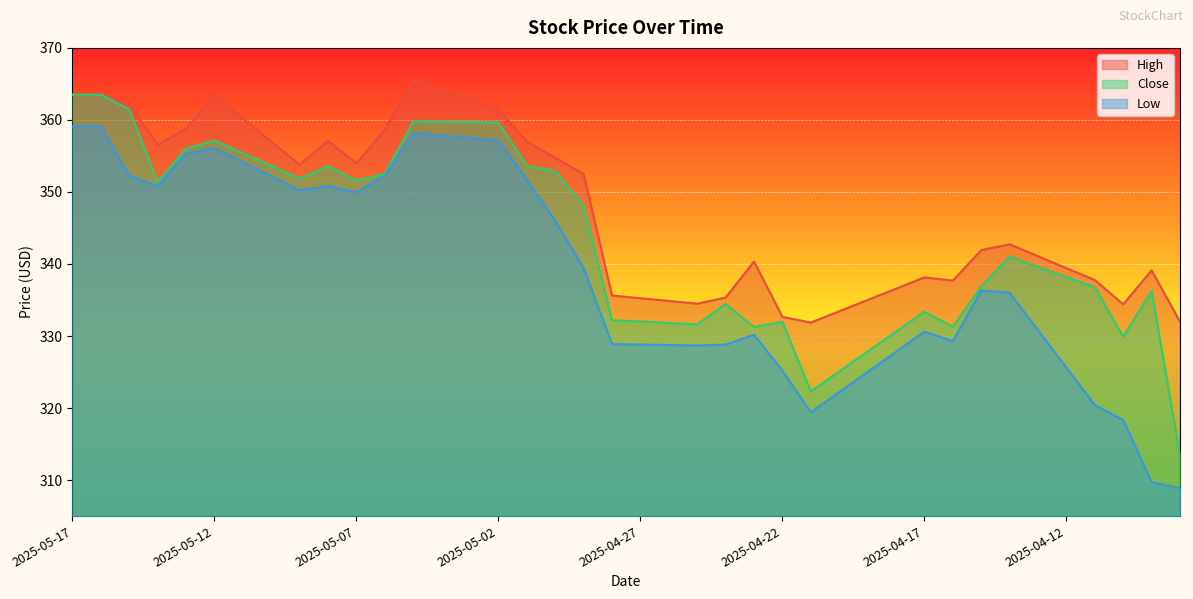

What is the difference between the maximum and minimum values in the High series?

33.7